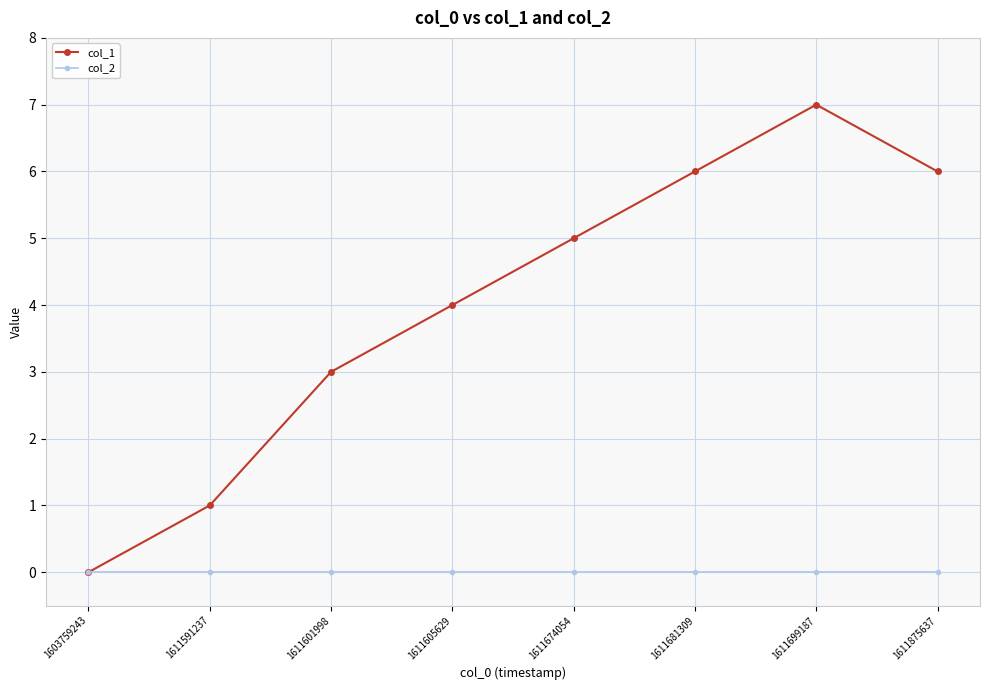

Between 1611601998 and 1611605629, which series saw the biggest shift?

col_1